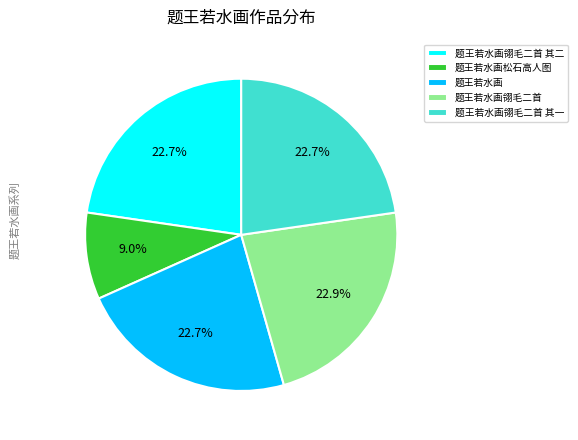

What is the smallest slice in the pie chart?

题王若水画松石高人图